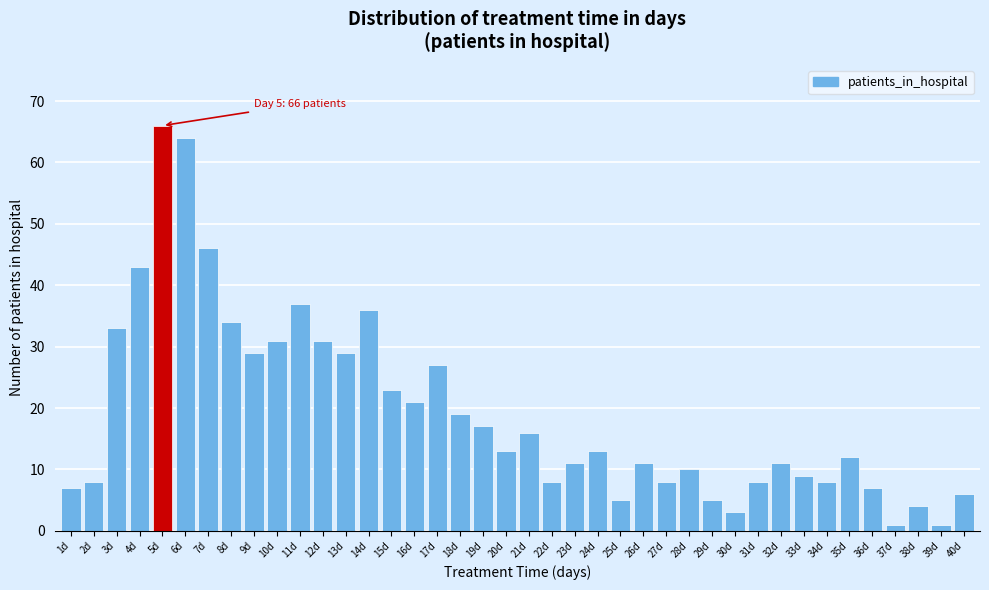

What is the average value?

19